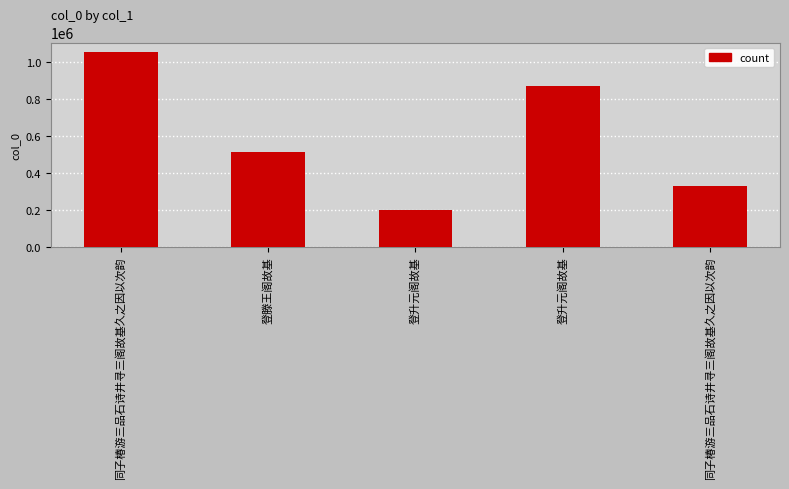

How many bars are there in total?

5